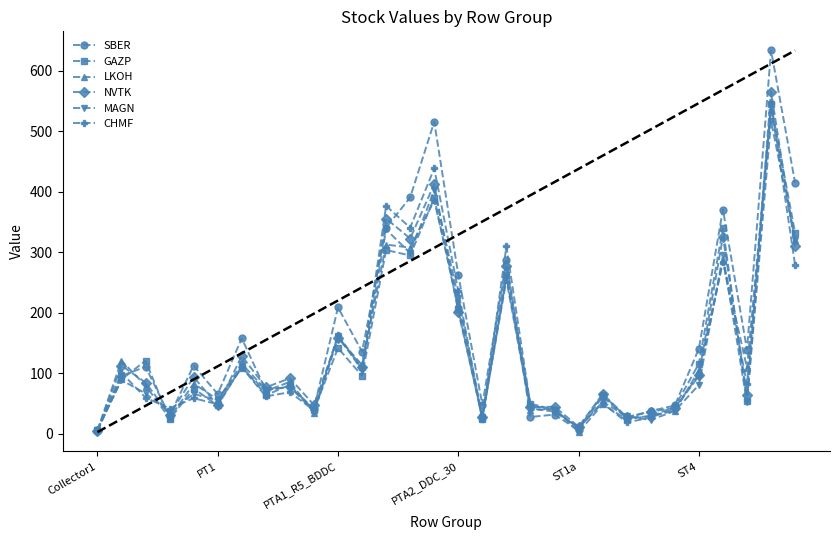

True or false: MAGN has more than 1 interior local peaks.

True